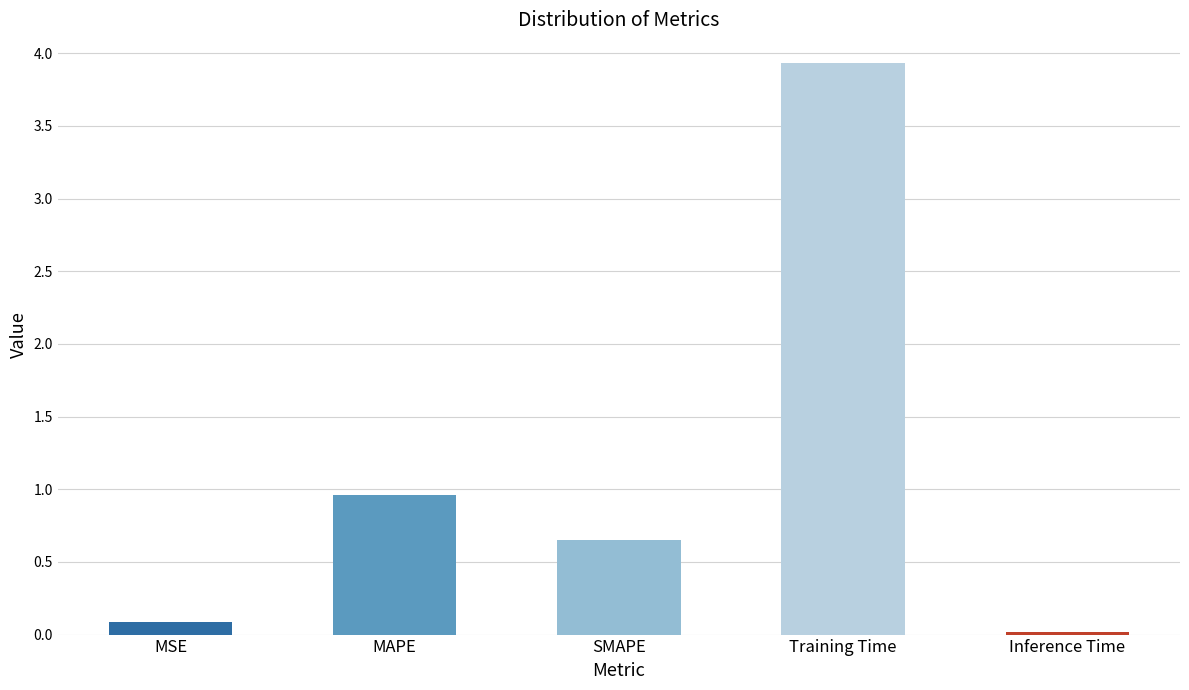

What value does the data have at Training Time?

3.9